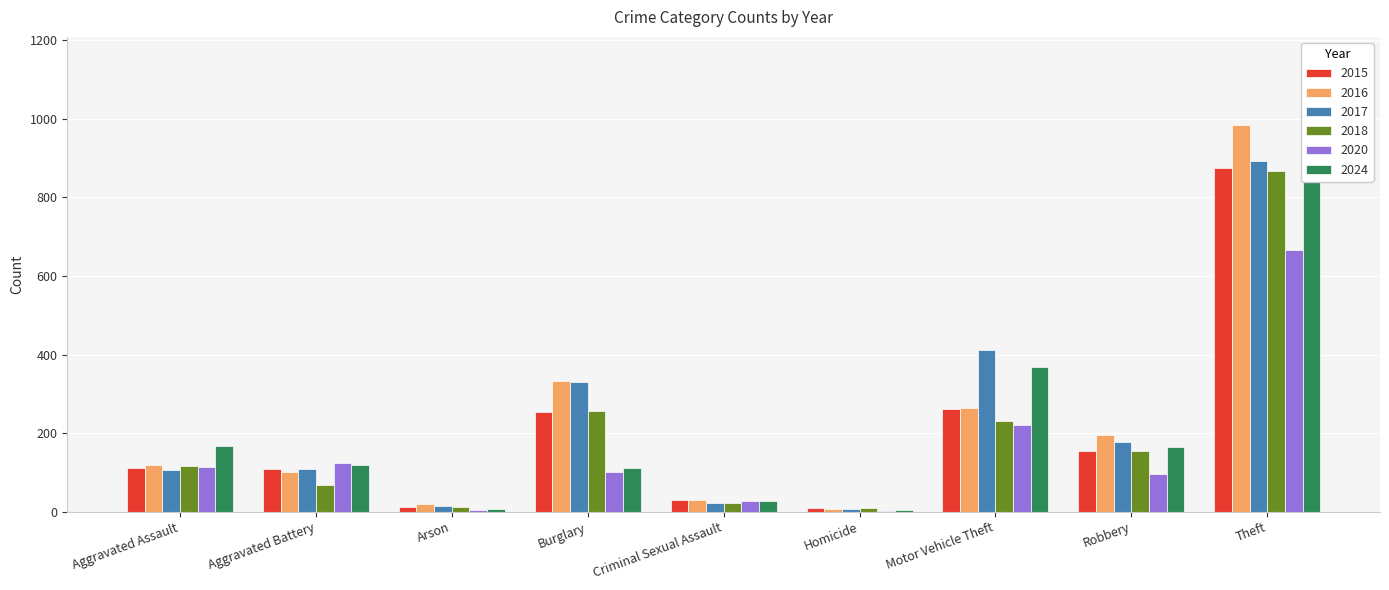

What position from the left is Motor Vehicle Theft?

7